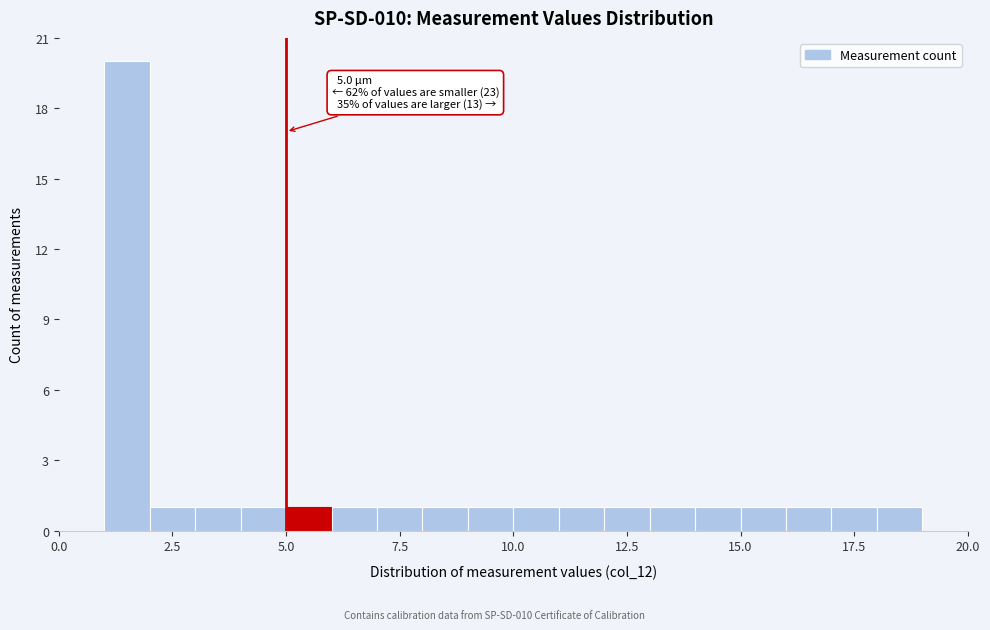

Around what value on the x-axis is the tallest bar? Give the approximate position of its centre, as read against the axis.

1.5